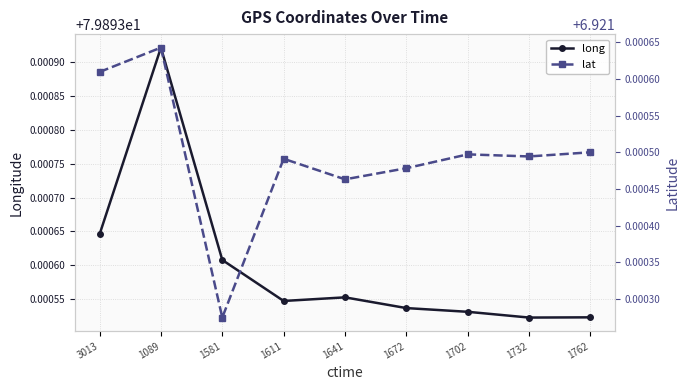

Which category has the highest value in the long series?

1089